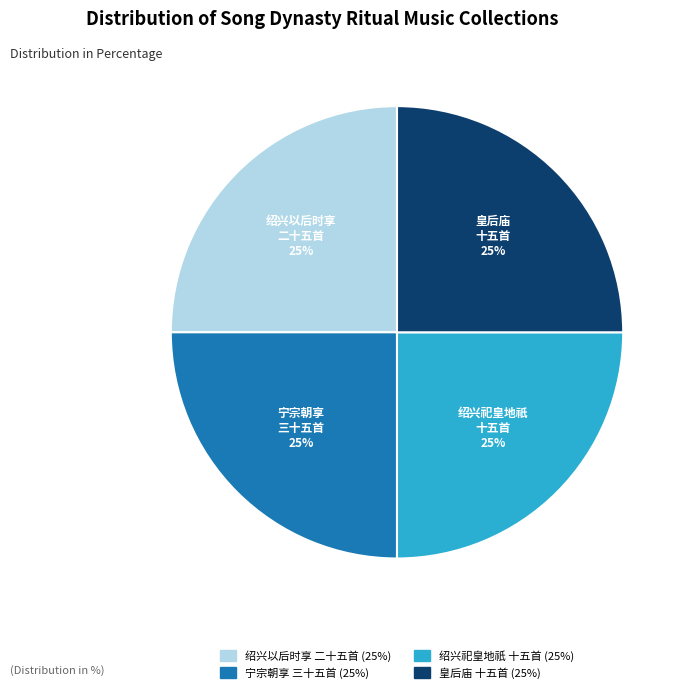

To the nearest percent, what is the average slice percentage?

25%